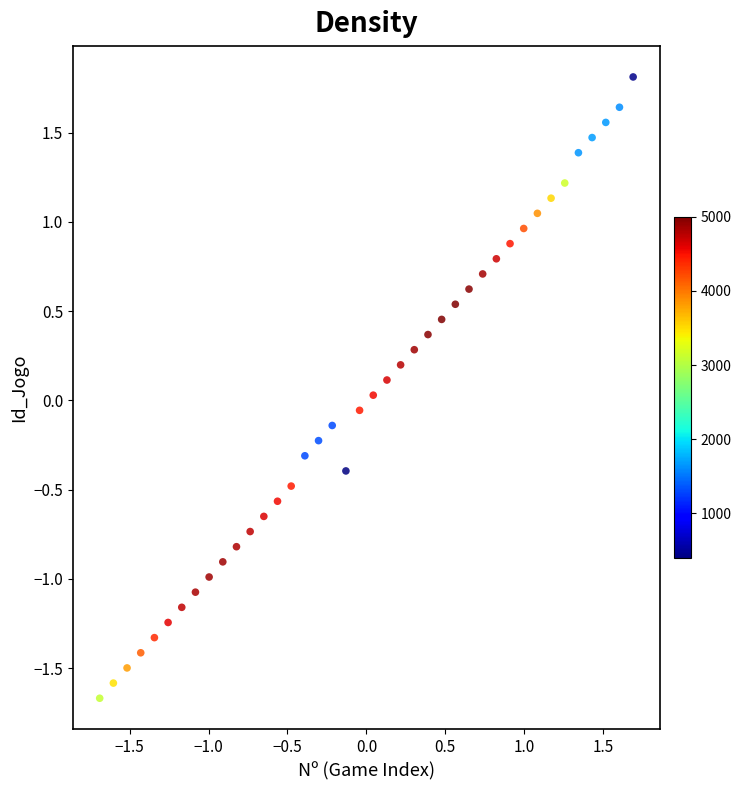

What is the range of X values (max minus min)?

3.4